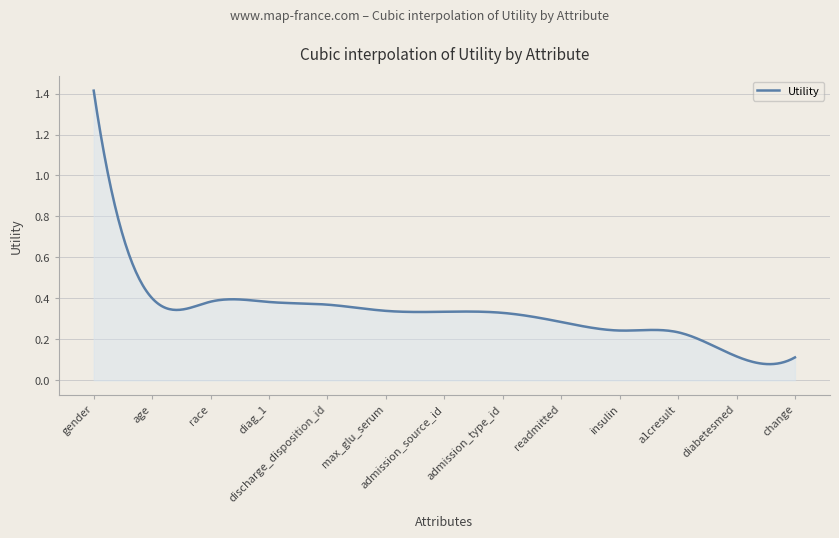

Does the chart display data point markers on the line(s)?

No